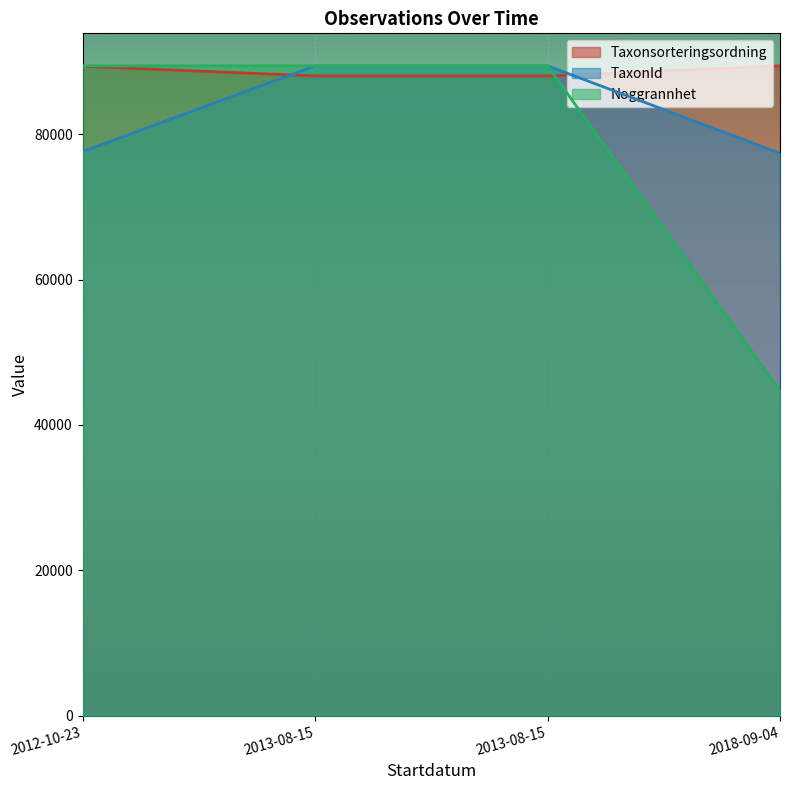

What is the value of the TaxonId point at the 1st from the left?

77599.8